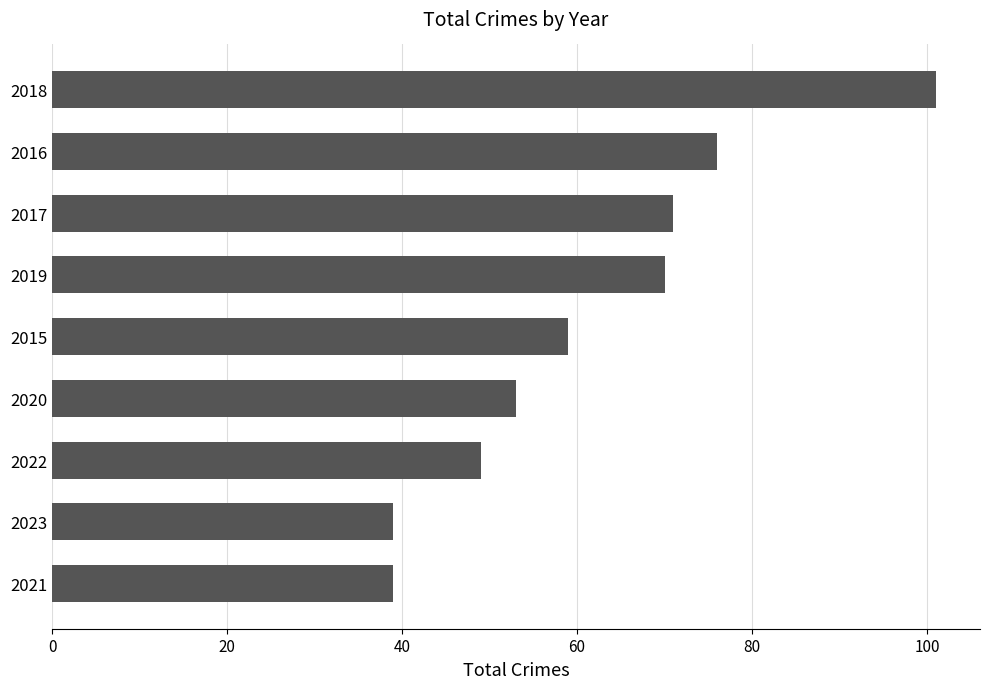

Where is the data nearest to the value 70?

2019